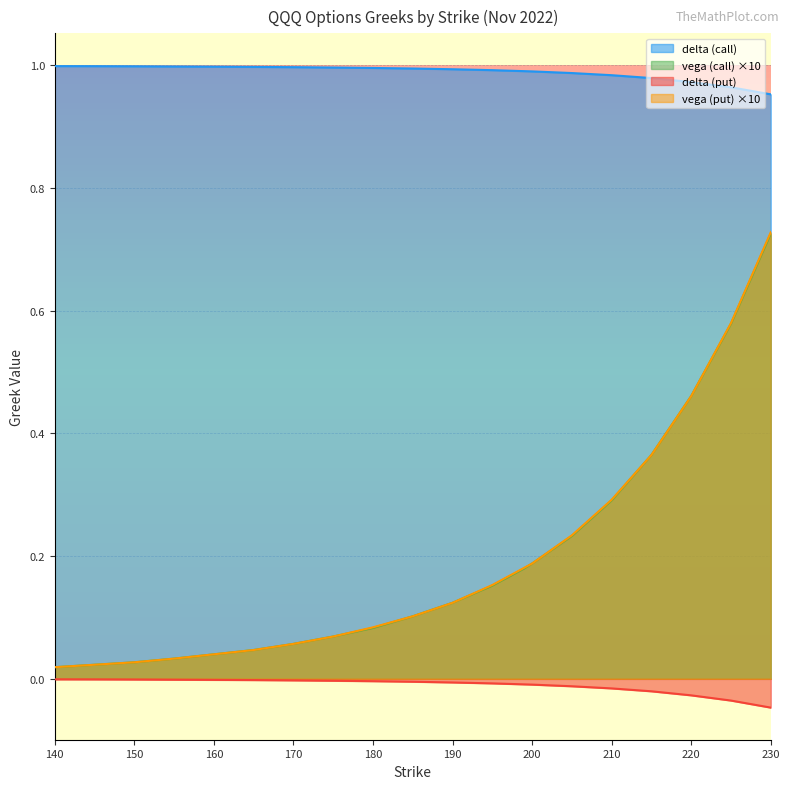

True or false: put_delta has a value of -0.0 at 199.

False